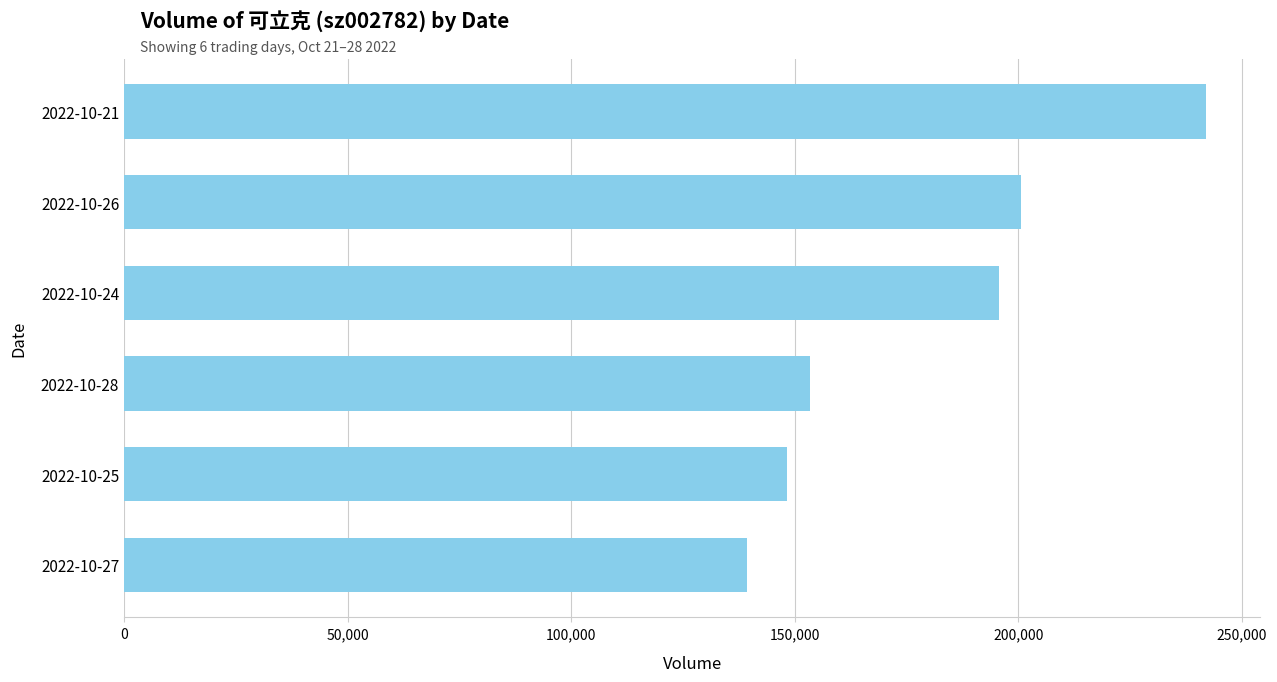

Rank the categories by value from lowest to highest.

2022-10-27, 2022-10-25, 2022-10-28, 2022-10-24, 2022-10-26, 2022-10-21